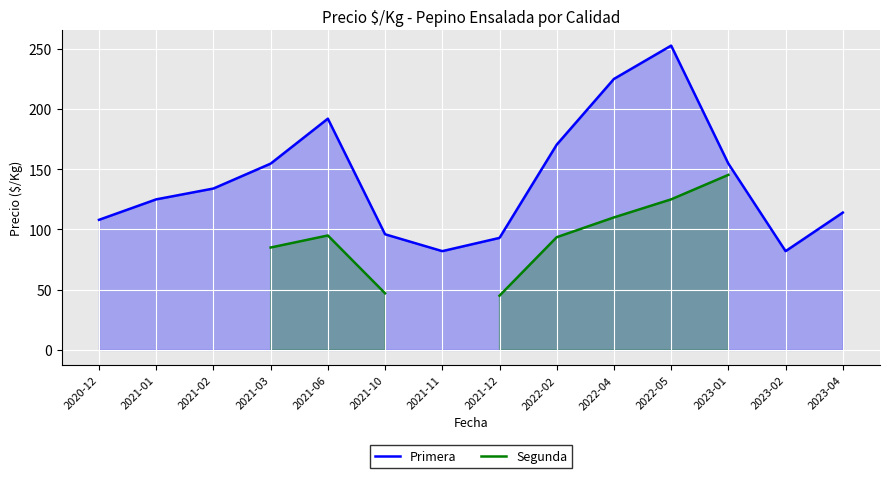

At how many categories does at least one series exceed 211?

2